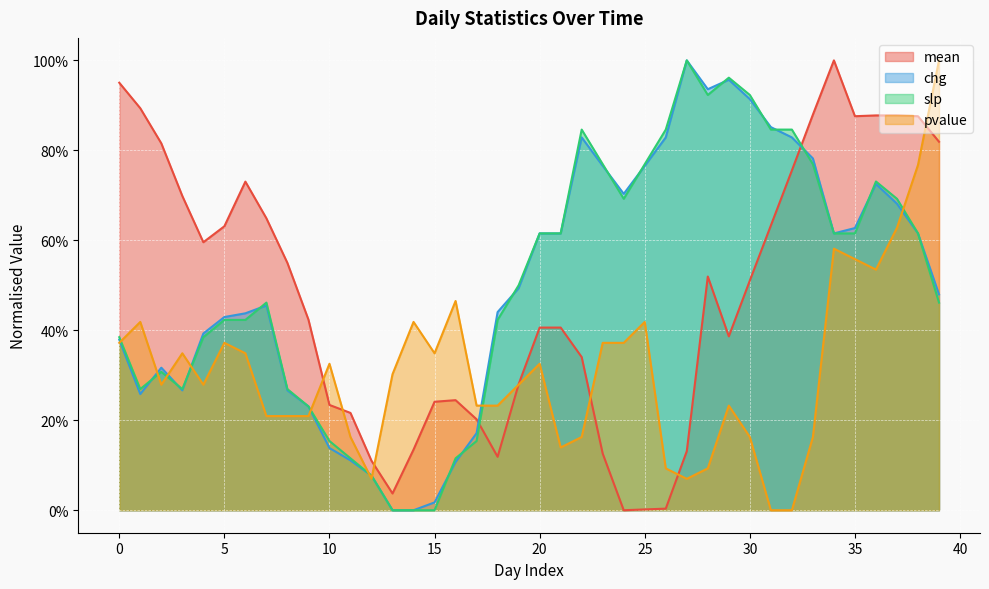

Read the chg value at 6.

0.4